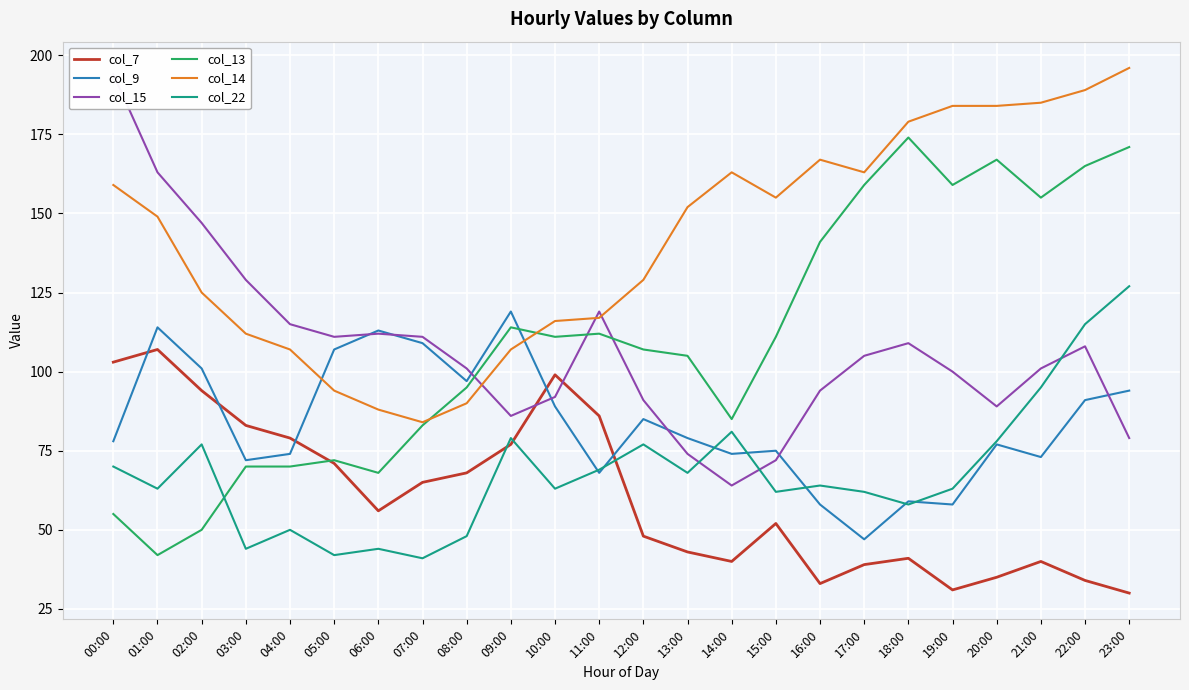

The col_15 series shows 86 at 09:00. True or false?

True